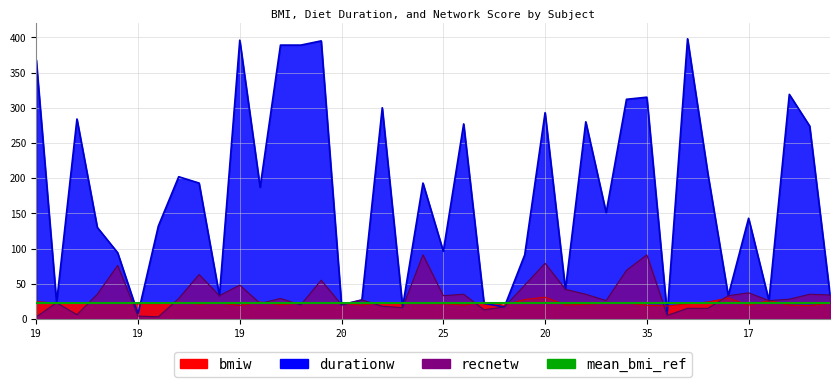

The value of bmiw at 28 is 51.5. True or false?

False